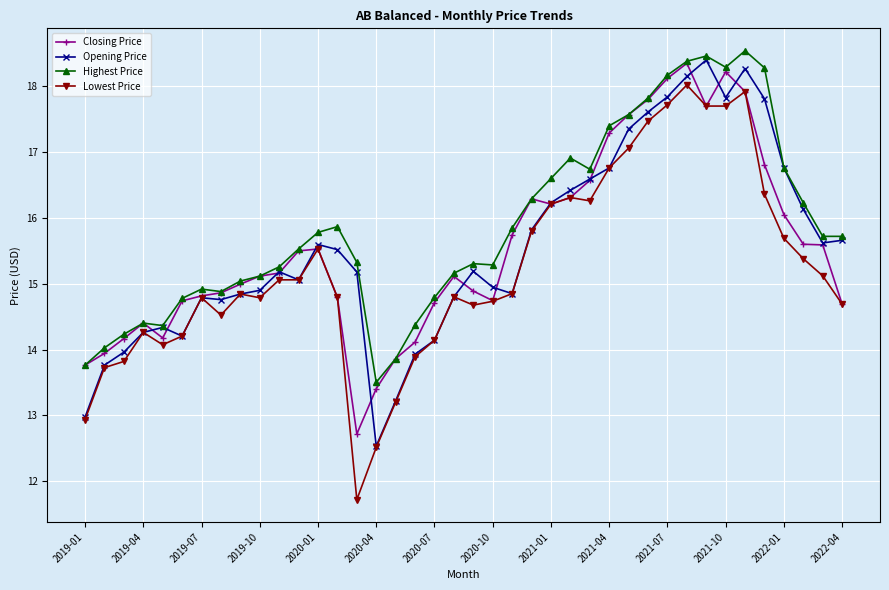

True or false: Opening Price has more than 0 interior local peaks.

True